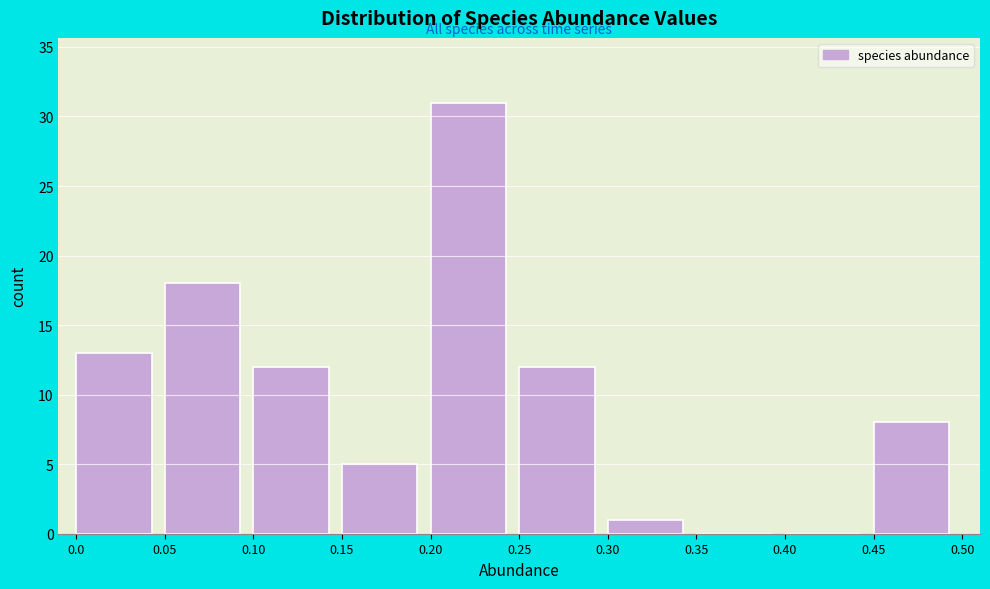

Reading left to right, transcribe this chart: for each bar, give the range it covers on the x-axis and its height. The values are not printed on the chart, so give them approximately, as read against the axis.

0.0 to 0.05: 13
0.05 to 0.10: 18
0.10 to 0.15: 12
0.15 to 0.20: 5
0.20 to 0.25: 31
0.25 to 0.30: 12
0.30 to 0.35: 1
0.35 to 0.40: 0
0.40 to 0.45: 0
0.45 to 0.50: 8